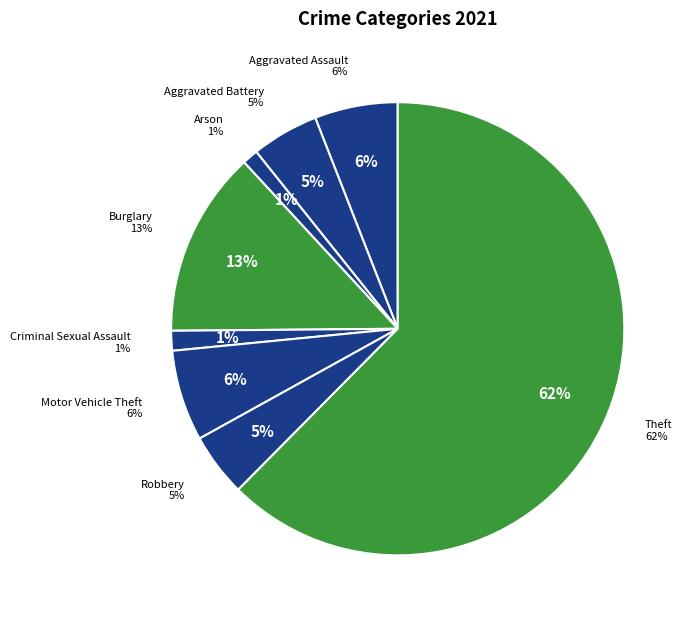

Which category accounts for the majority?

Theft